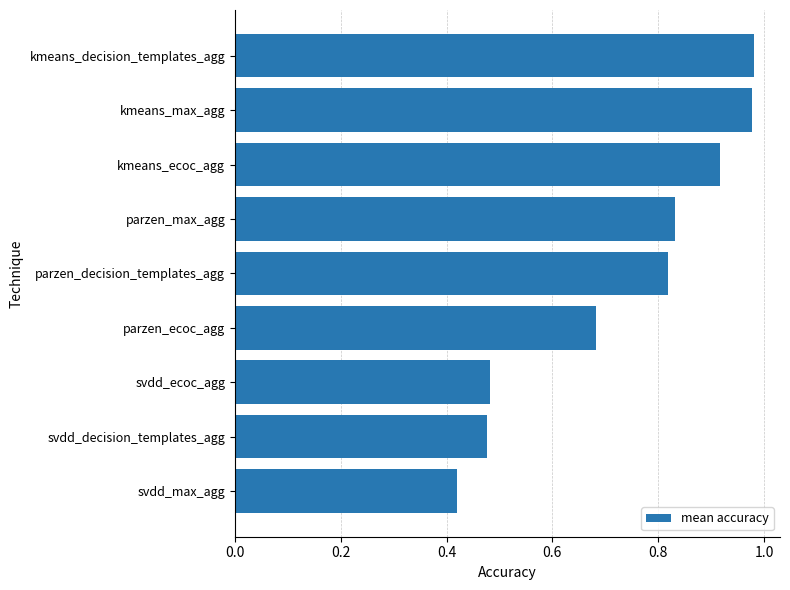

At which category does the chart reach its minimum across all series?

svdd_max_agg